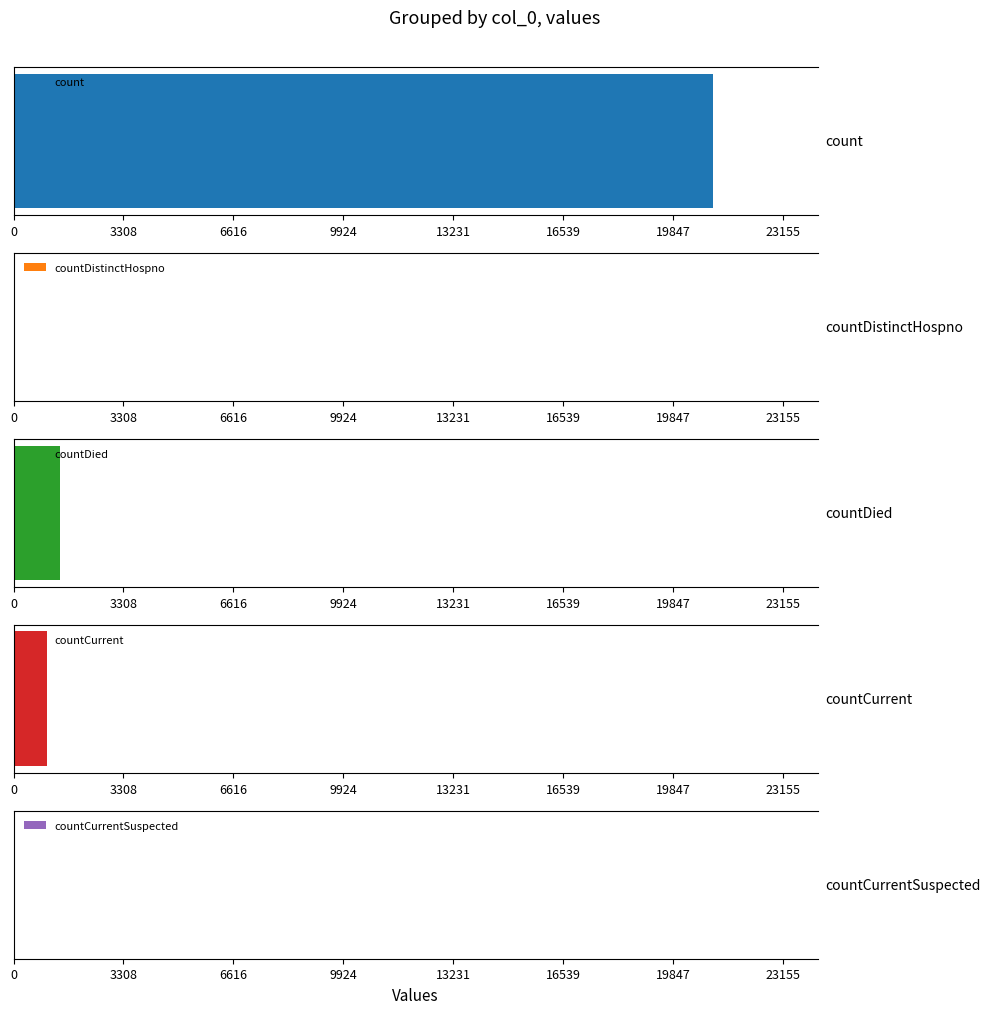

Which label corresponds to the smallest value in the chart?

countDistinctHospno